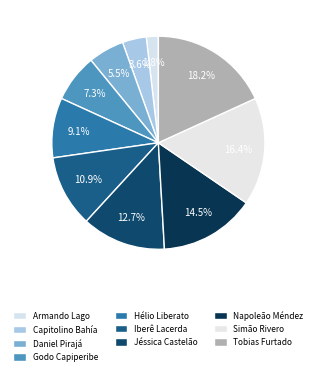

To the nearest percent, what percentage of the pie is Daniel Pirajá?

5%